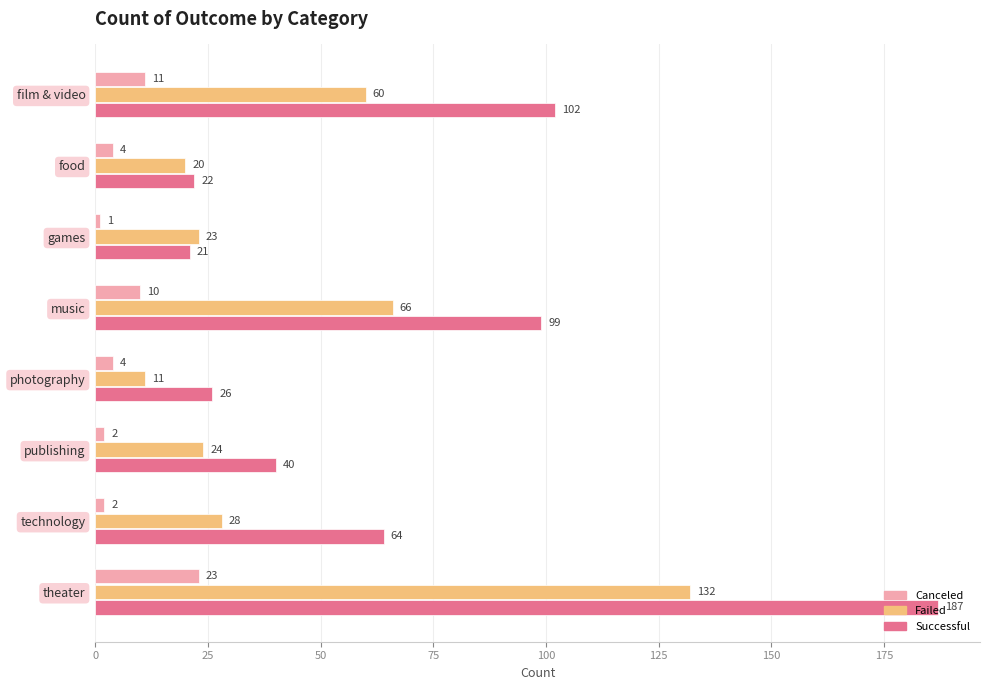

At which category is the sum across all series the highest?

theater